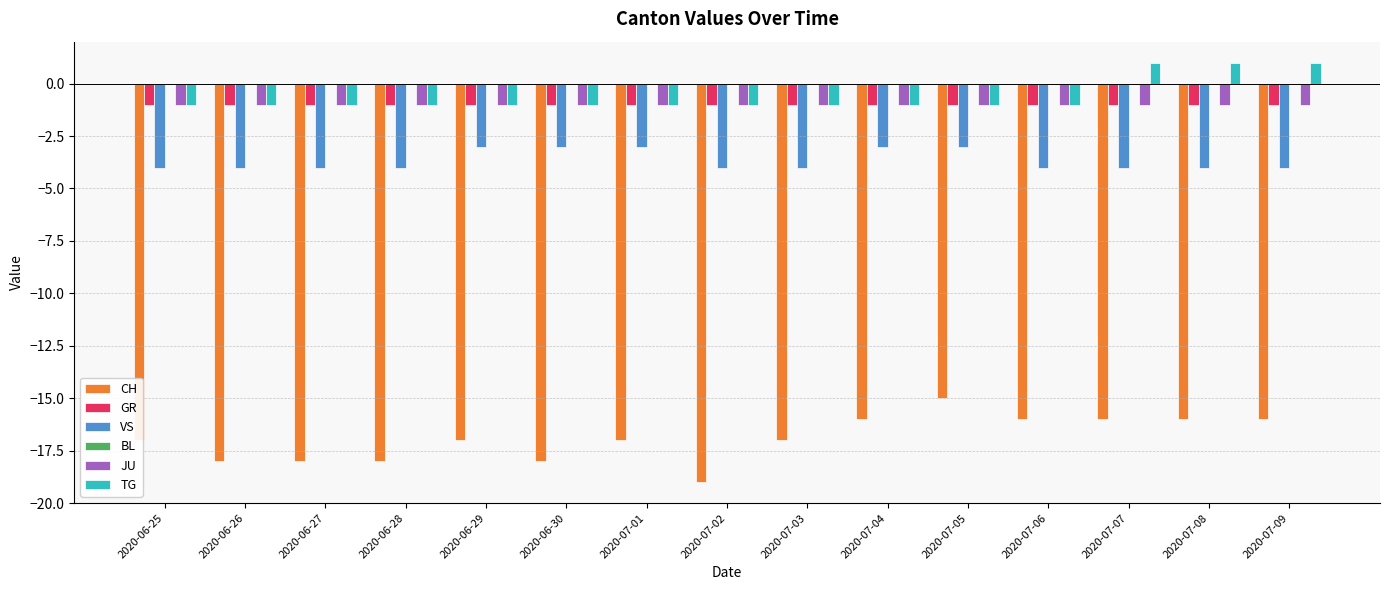

Which series has the largest range (max minus min)?

CH